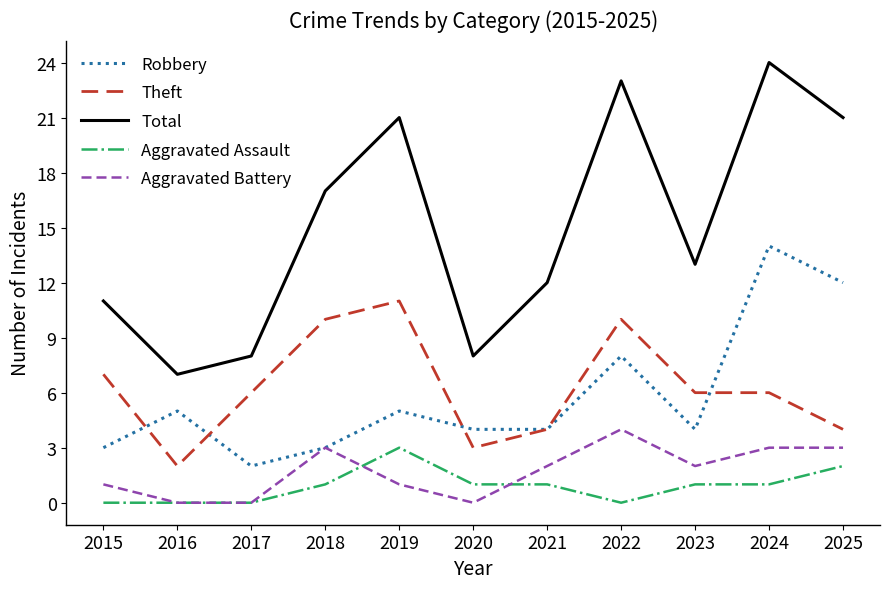

True or false: Robbery has more than 2 interior local peaks.

True